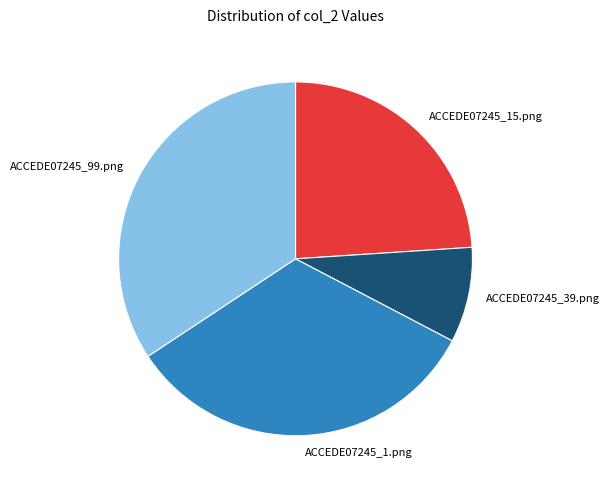

Between ACCEDE07245_39.png and ACCEDE07245_1.png, which is larger?

ACCEDE07245_1.png